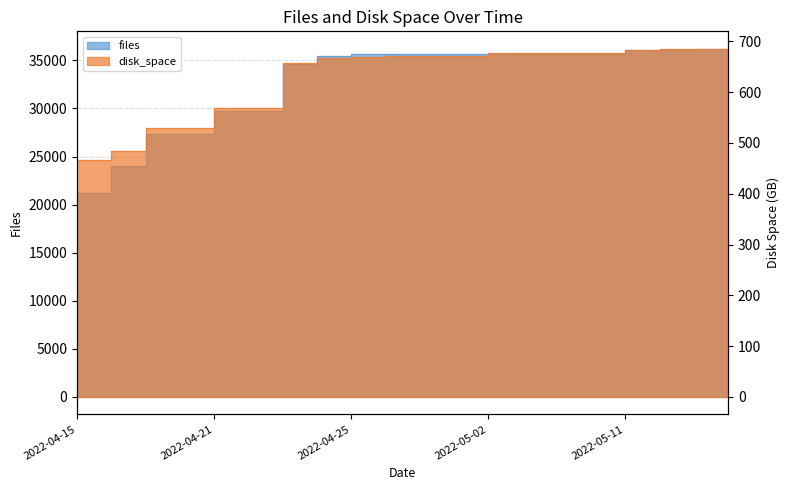

What is the value of the disk_space point at the 19th from the left?

685.2